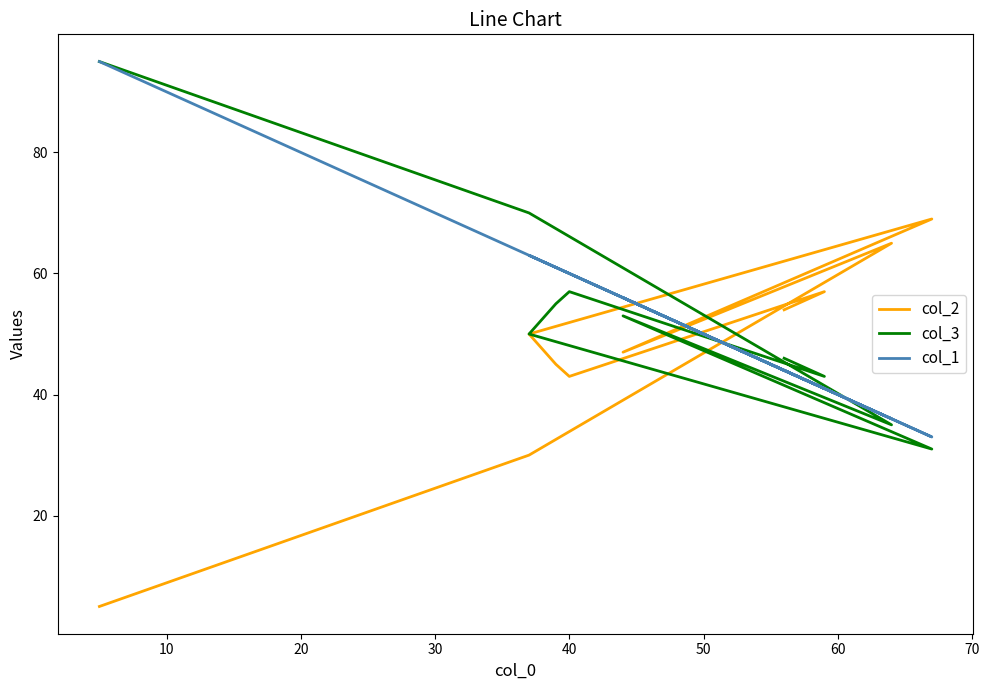

What is the sum of the col_2 values at 70 and 20?

108